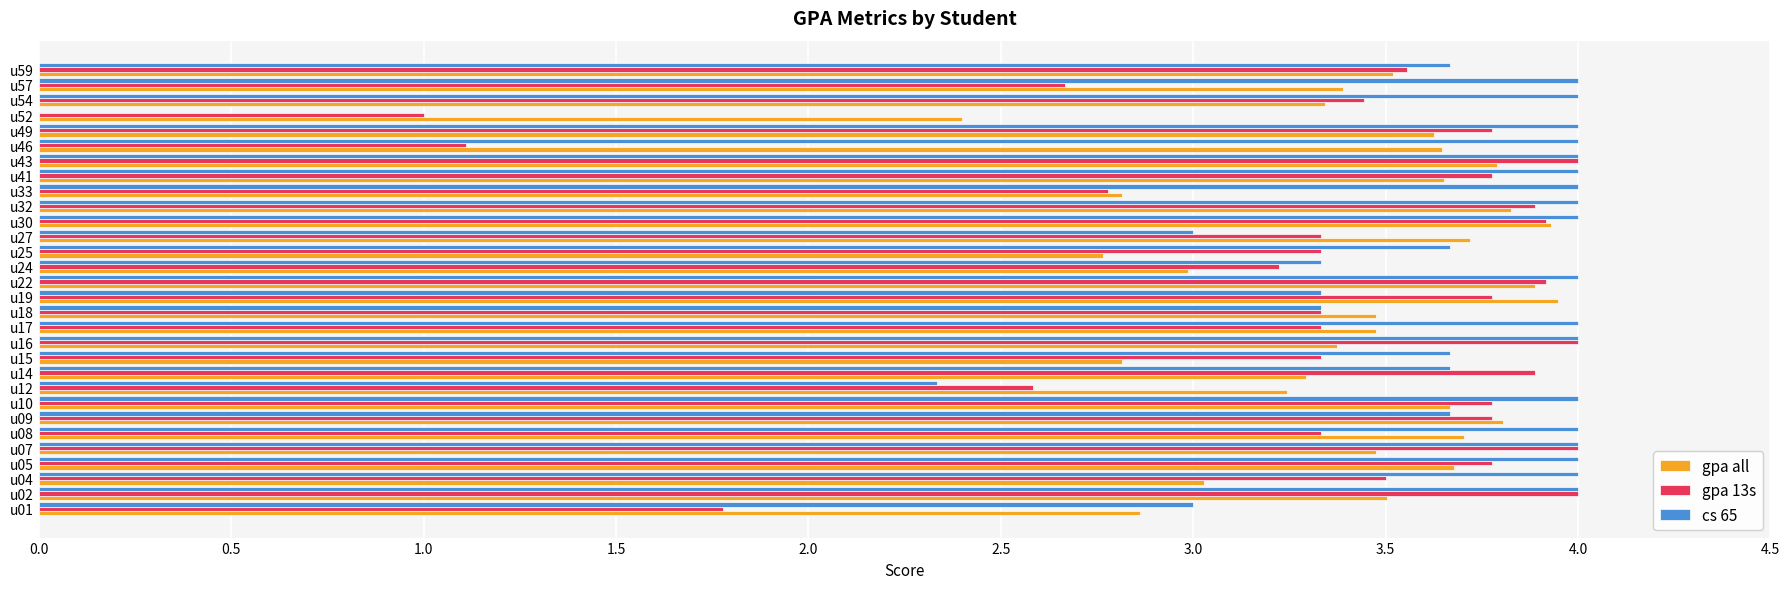

Is the value of gpa all at u57 greater than the value of cs 65 at u54?

No